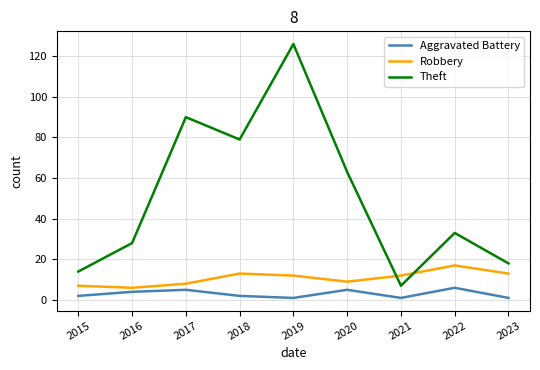

What is the difference between the second highest and minimum values in the Robbery series?

7